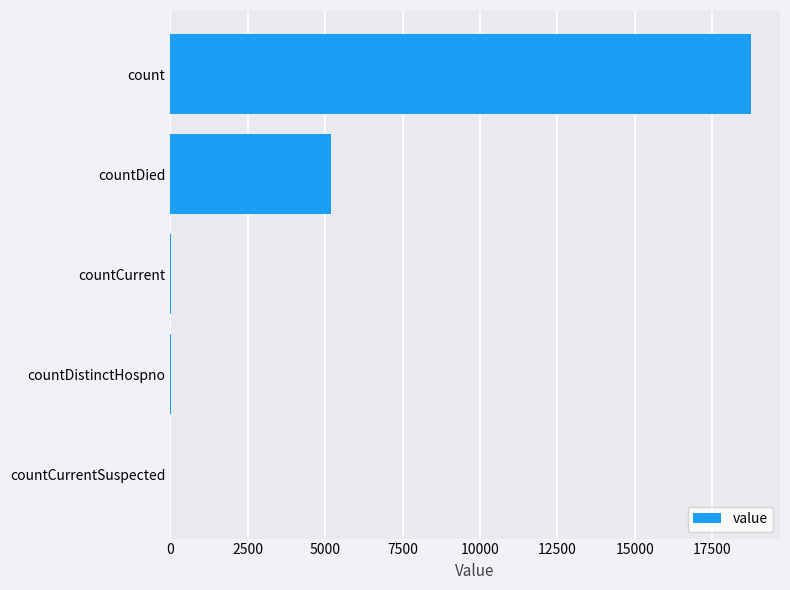

Where is the data nearest to the value 9375?

countDied